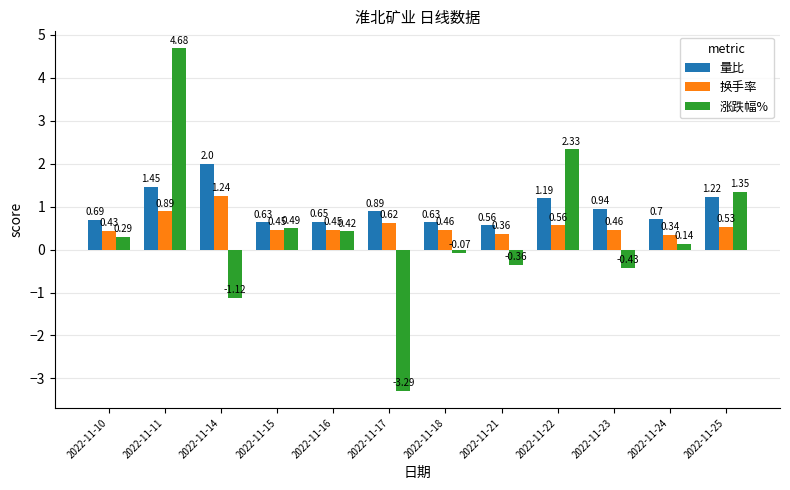

At 2022-11-17, list the series in order from smallest to largest.

涨跌幅%, 换手率, 量比